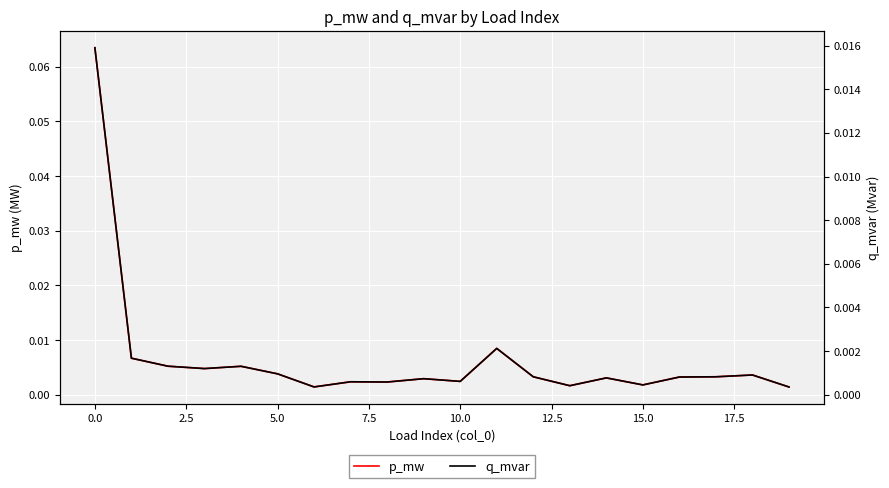

The p_mw series shows 0.0 at 5.0. True or false?

True